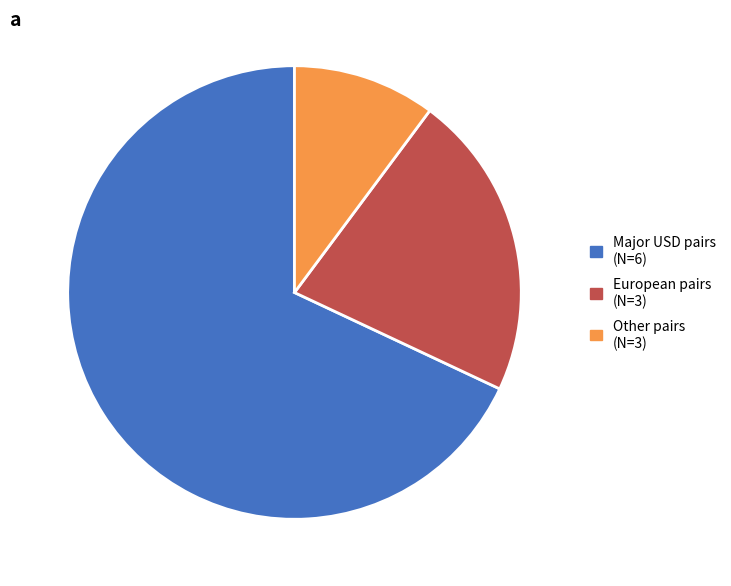

Is there any slice that represents more than half of the pie?

Yes